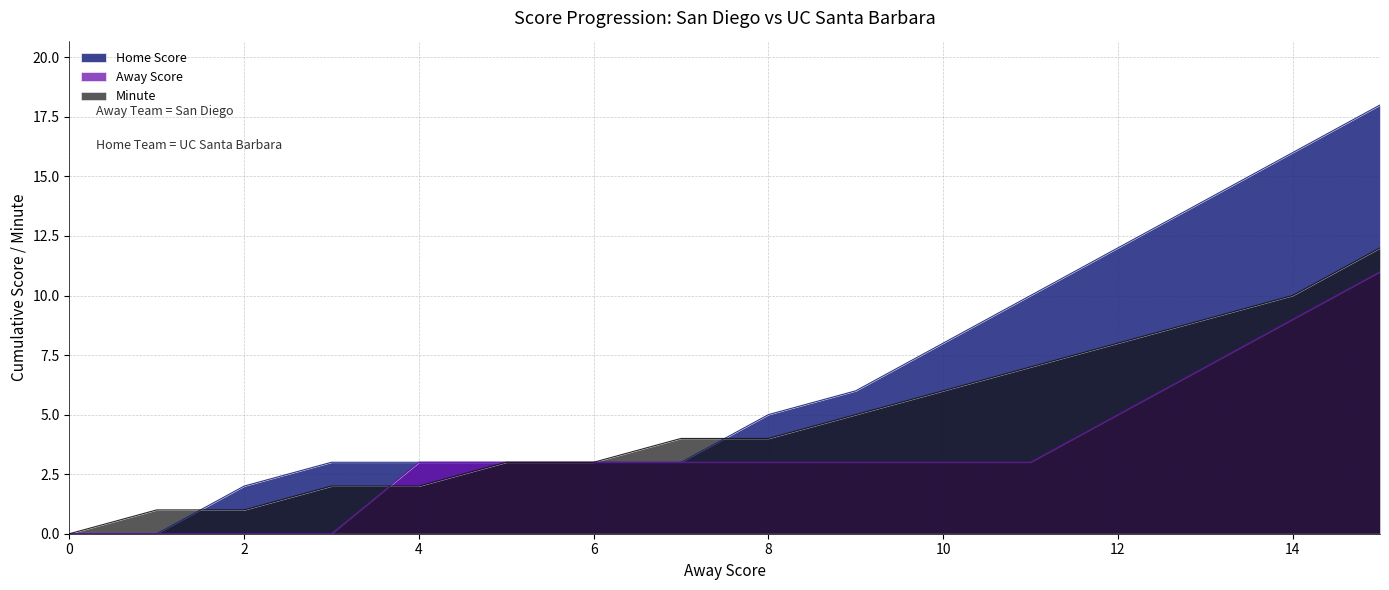

What is the difference between the maximum and minimum values in the Home Score series?

18